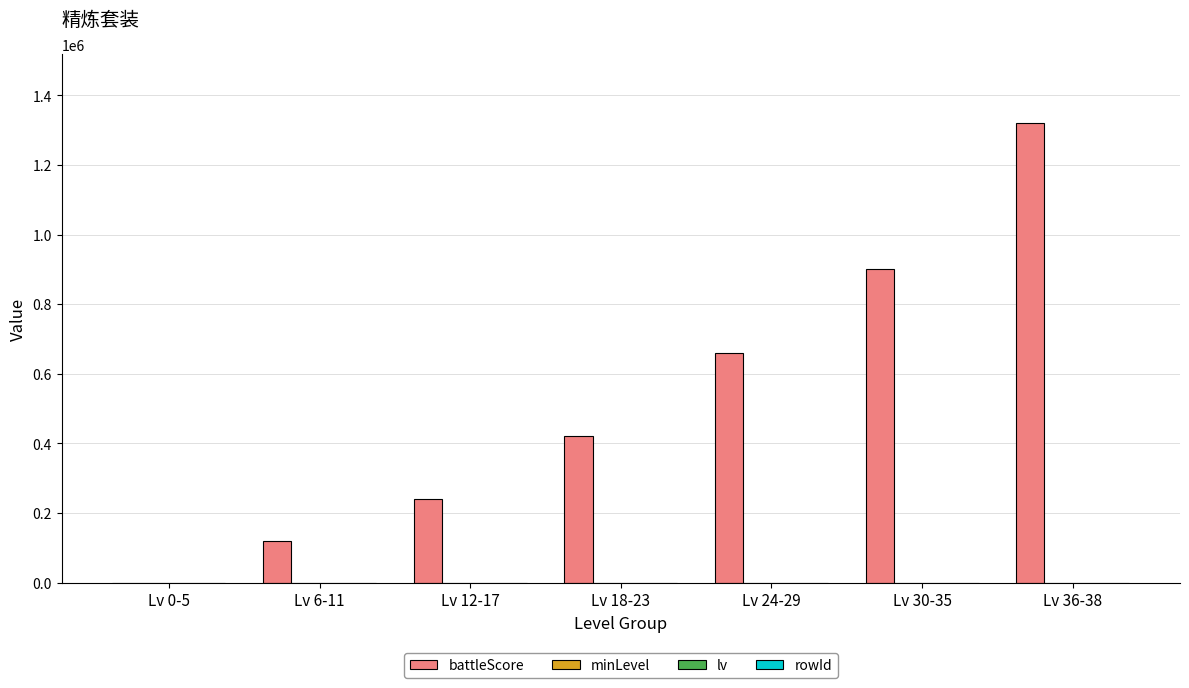

Are the bars grouped side by side (vs. stacked)?

Yes